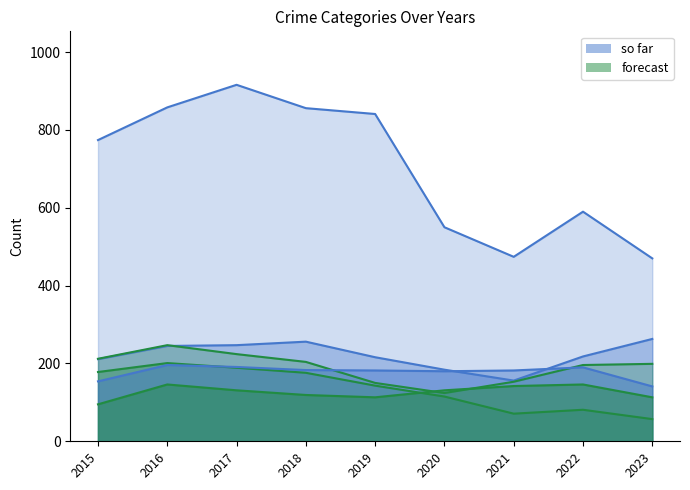

True or false: Motor Vehicle Theft and Burglary cross at least once.

False